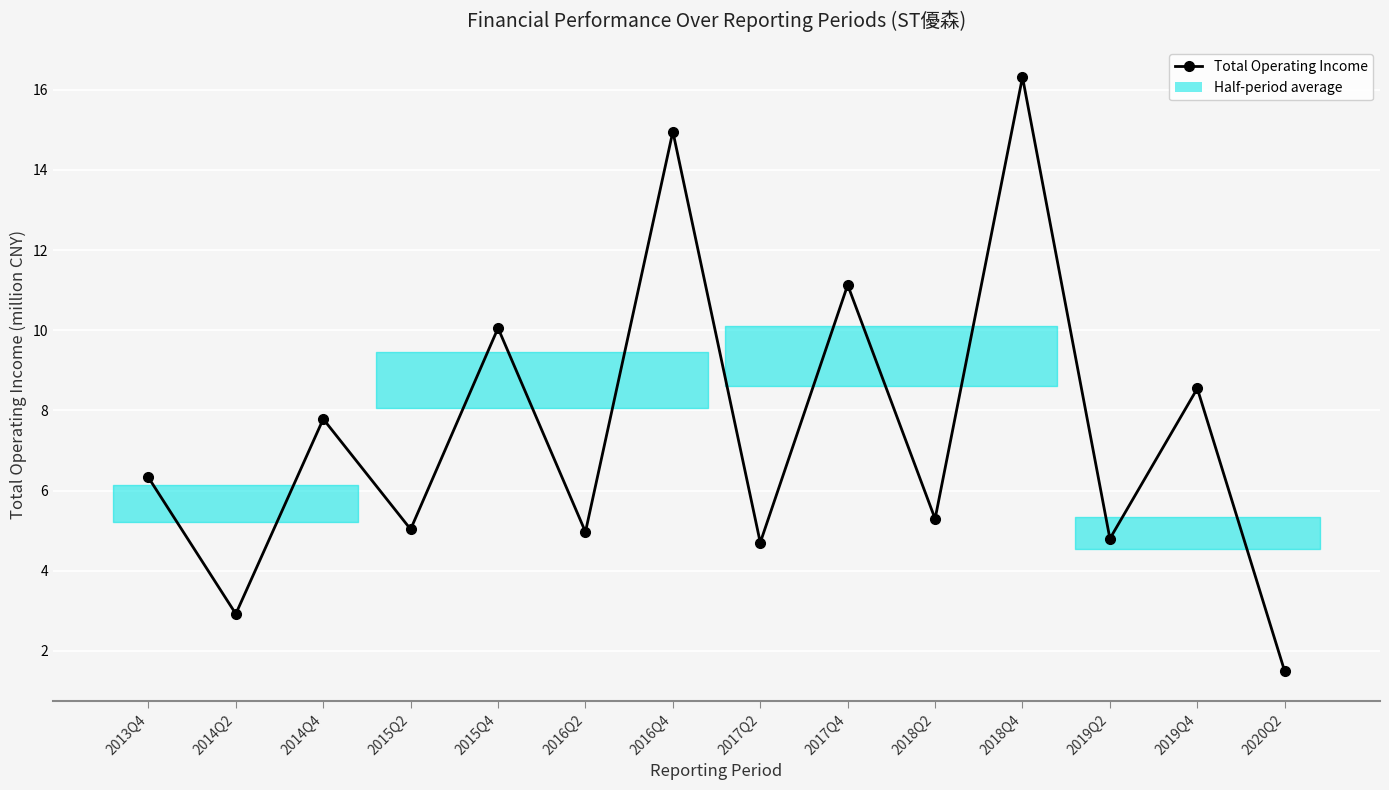

Which label corresponds to the smallest value in the chart?

2020Q2